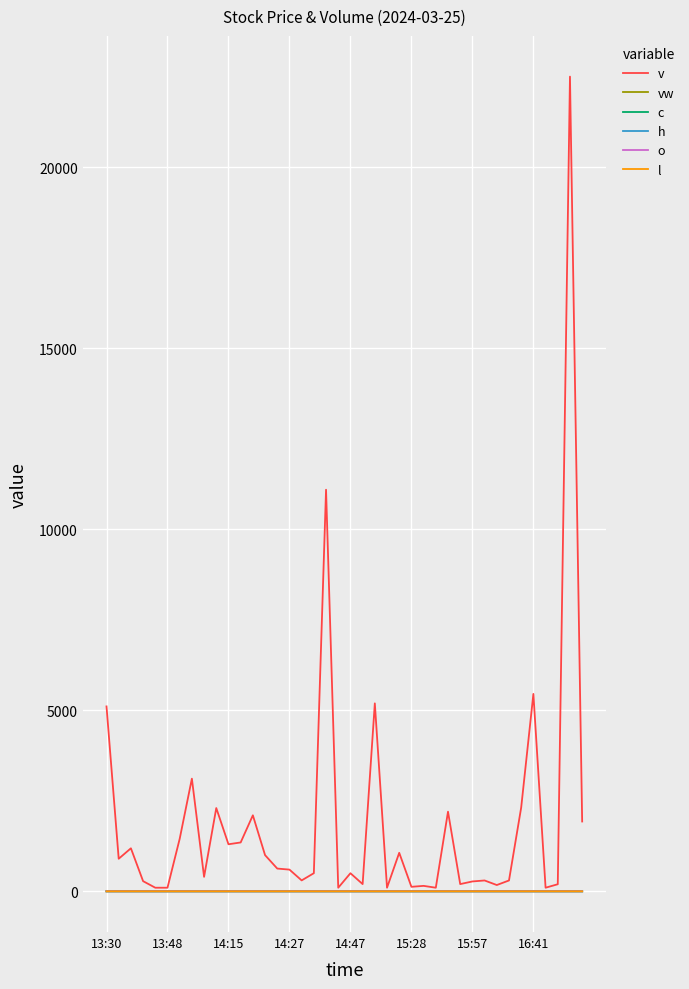

How many categories are shown in the chart?

40